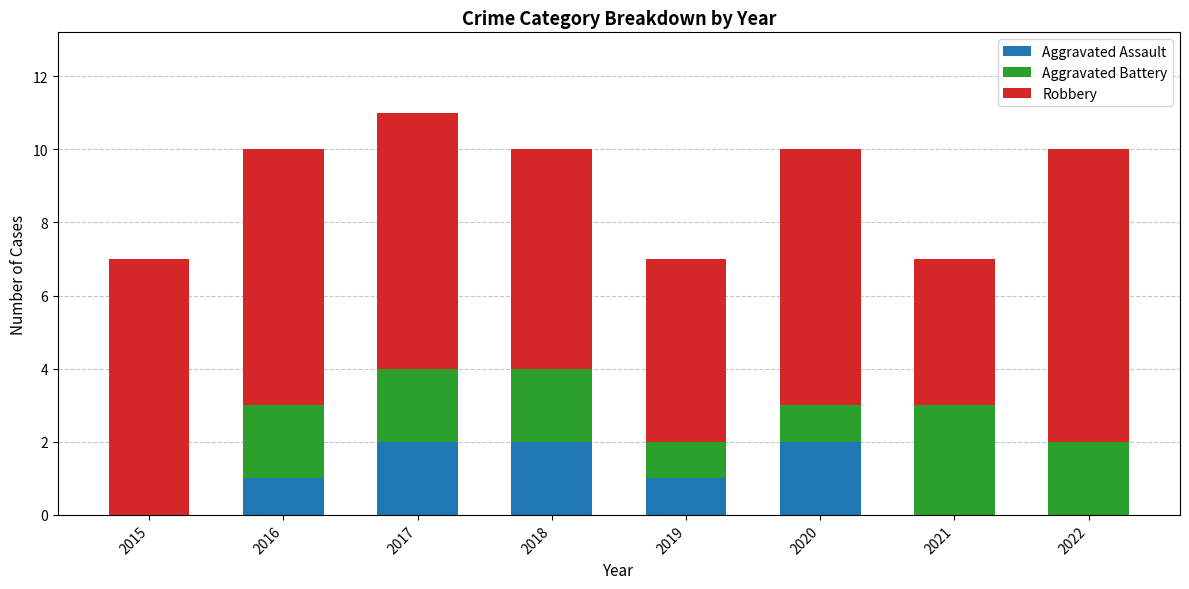

True or false: Aggravated Assault has a value of 1 at 2021.

False